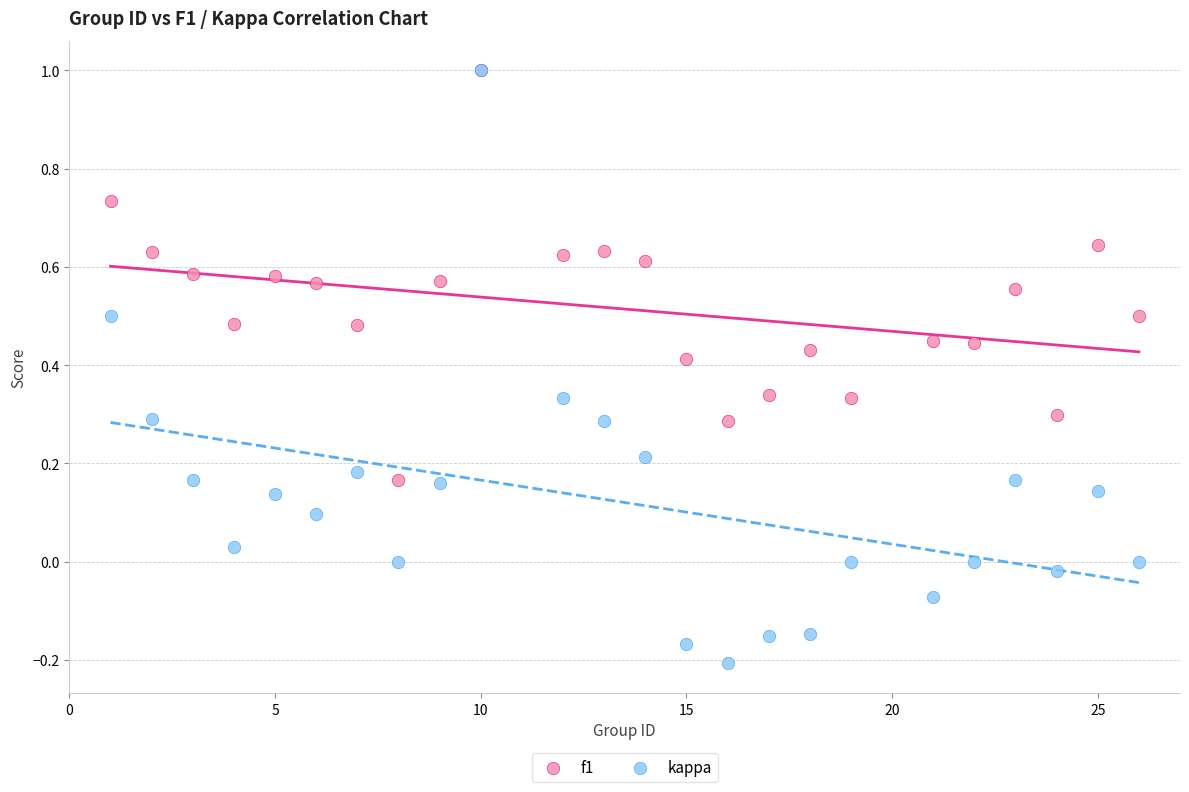

Which series has the largest Y range (max minus min)?

kappa